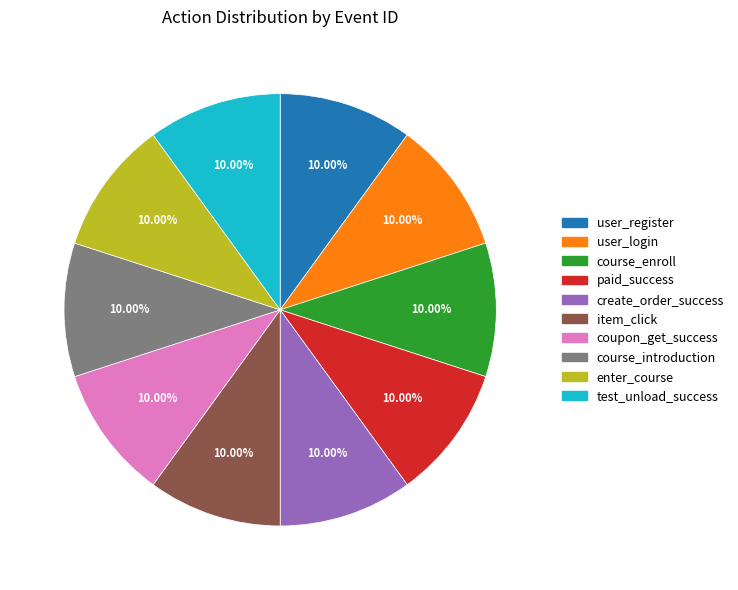

To the nearest percent, what portion does coupon_get_success represent?

10%